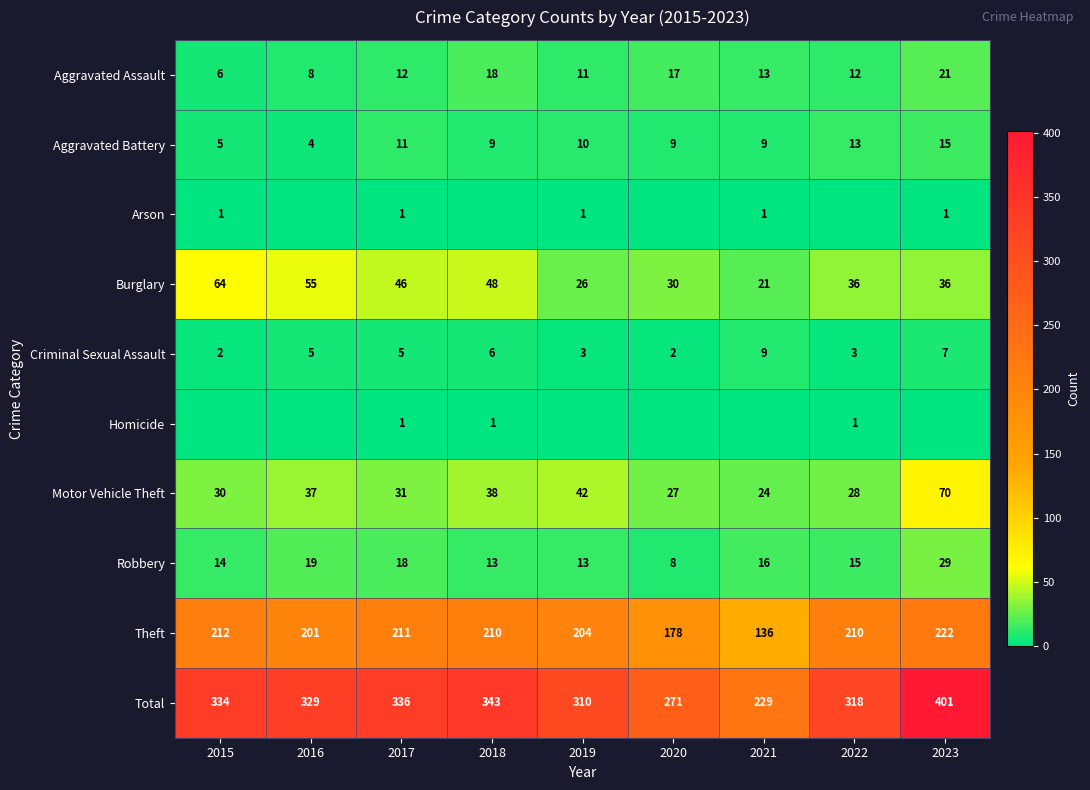

How many data points does each series have?

9